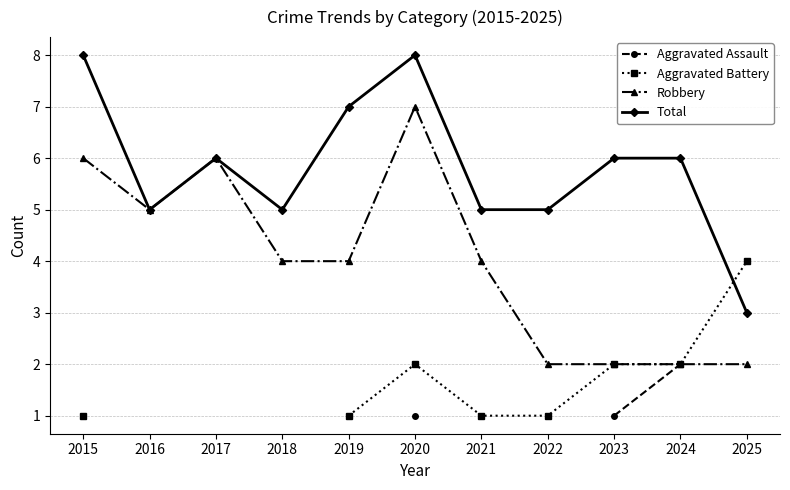

What is the minimum value for Robbery?

2